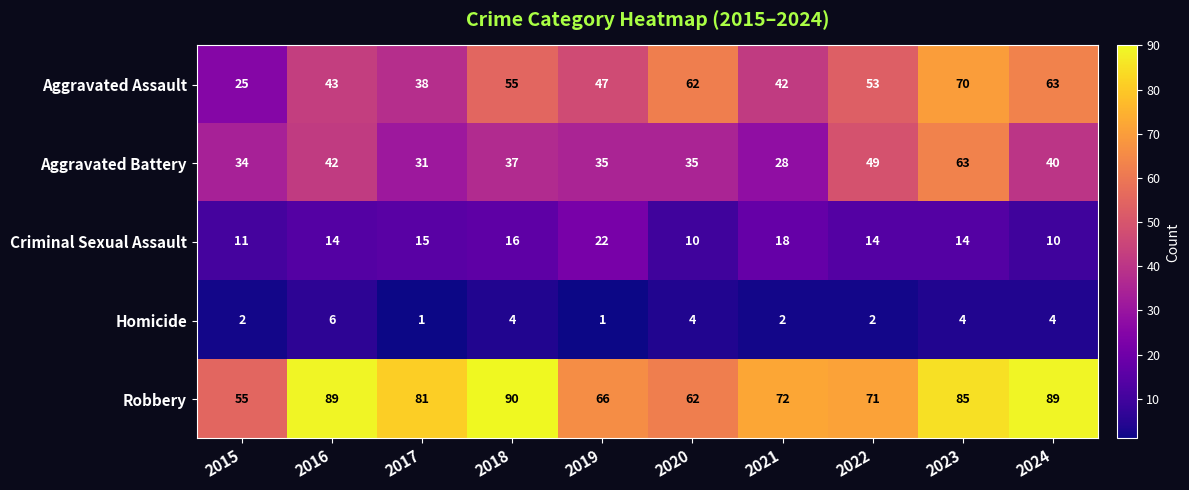

At which label is Aggravated Battery closest to 45?

2016